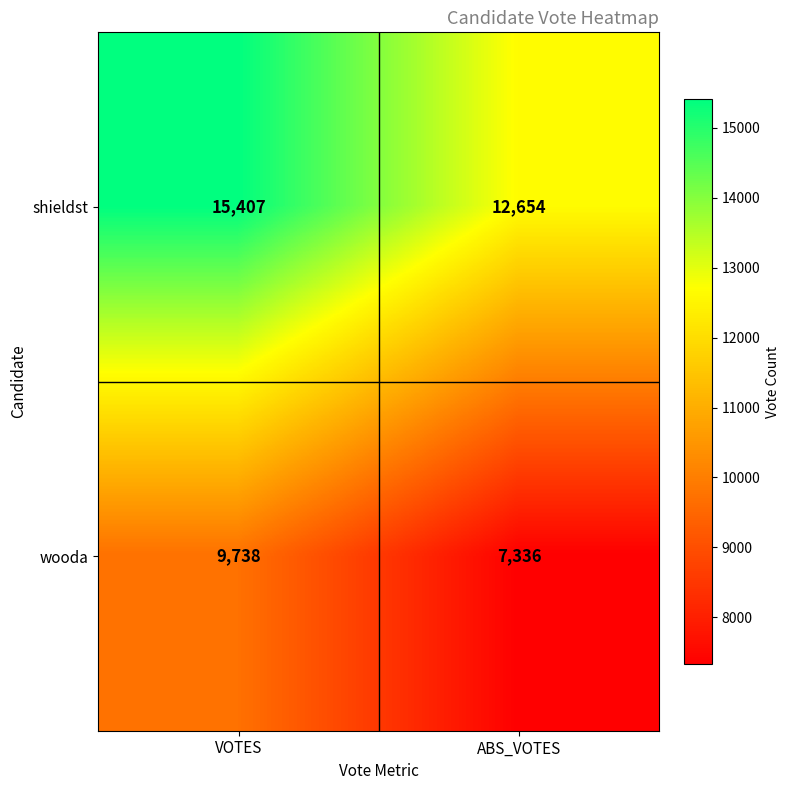

Is it true that wooda equals 15737 at VOTES?

False